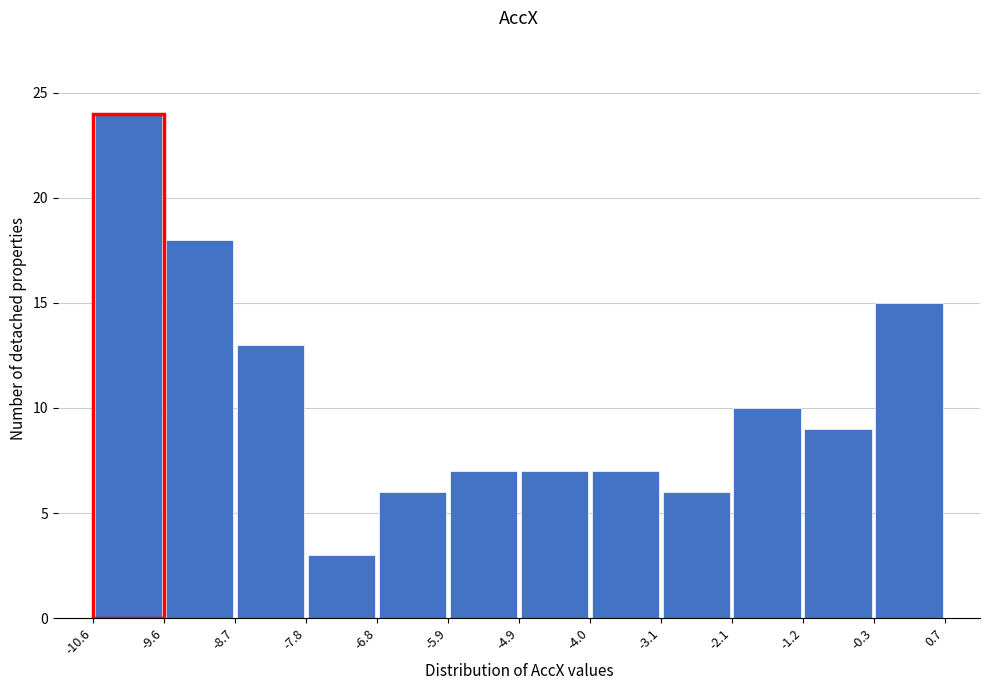

Which range on the x-axis has the tallest bar?

-10.6 to -9.6